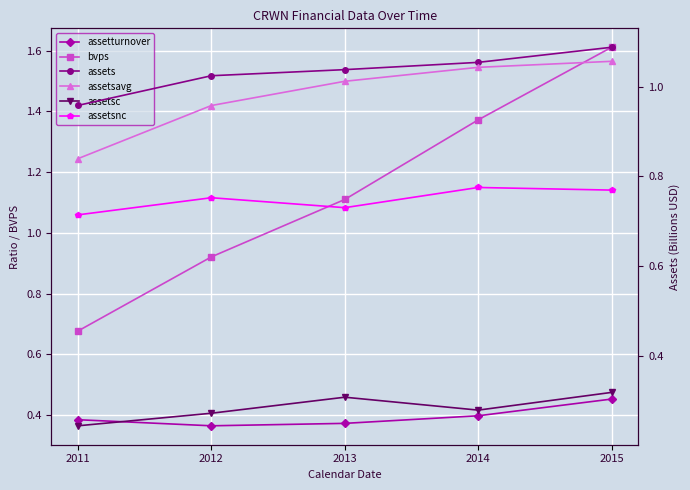

What are all the series names shown in the legend?

assetturnover, bvps, assets, assetsavg, assetsc, assetsnc